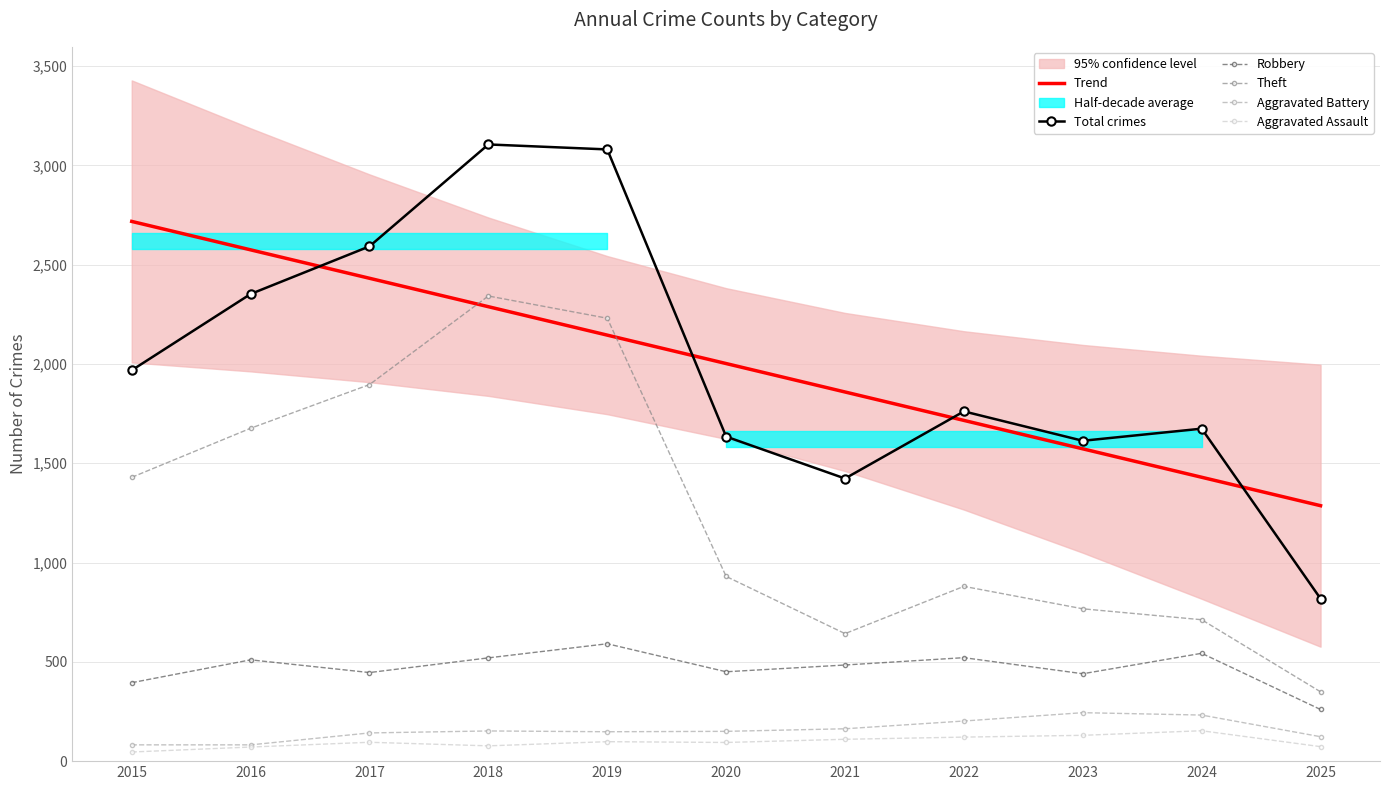

List the labels in order of Aggravated Assault value, largest first.

2024, 2023, 2022, 2021, 2019, 2017, 2020, 2018, 2025, 2016, 2015